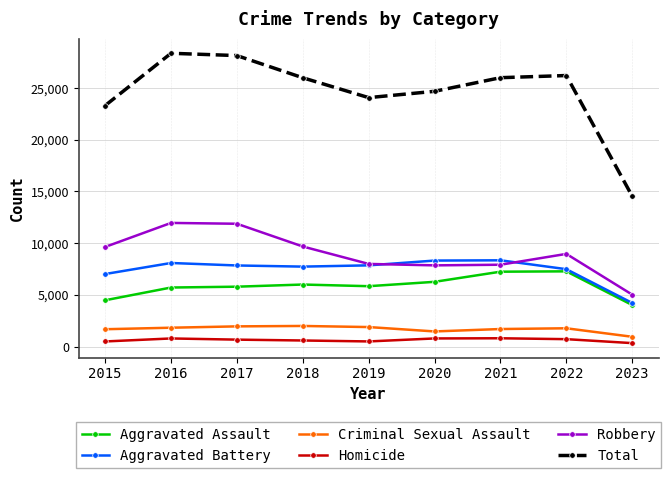

What are all the series names shown in the legend?

Aggravated Assault, Aggravated Battery, Criminal Sexual Assault, Homicide, Robbery, Total